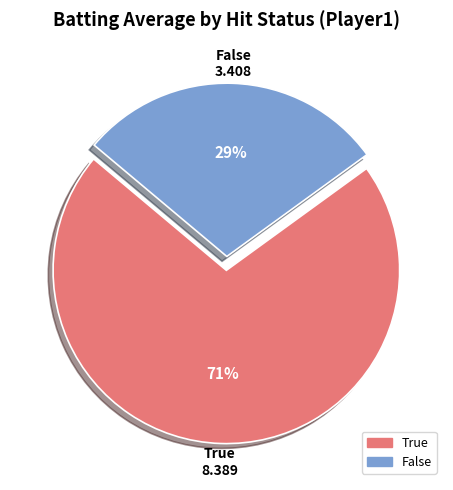

Is the sum of False and True greater than half?

Yes